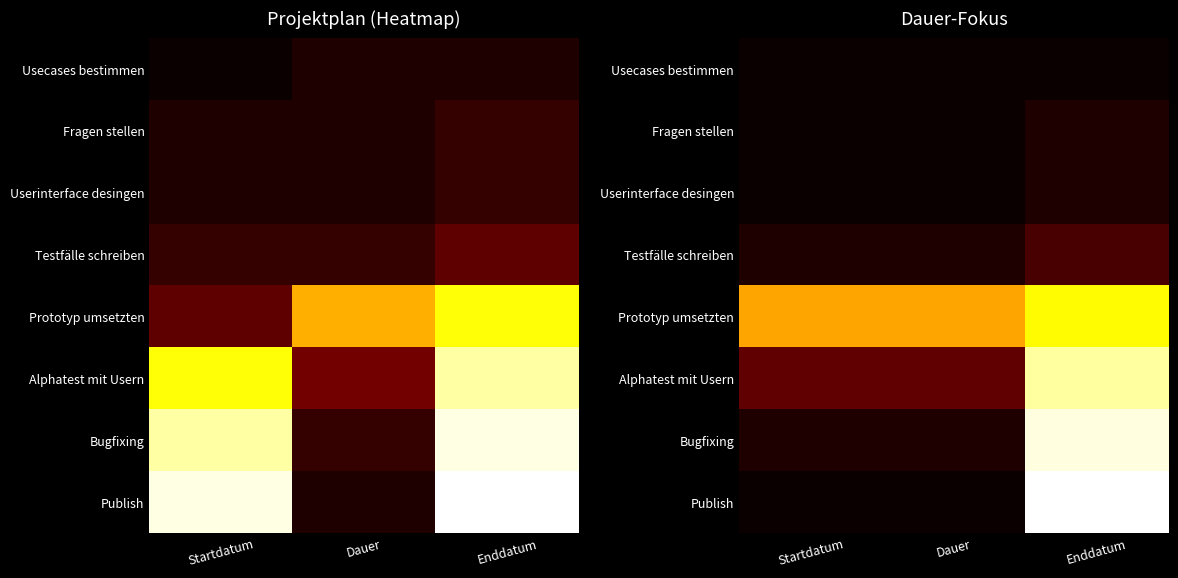

What value does the Alphatest mit Usern series have at Enddatum, to the nearest 5?

30